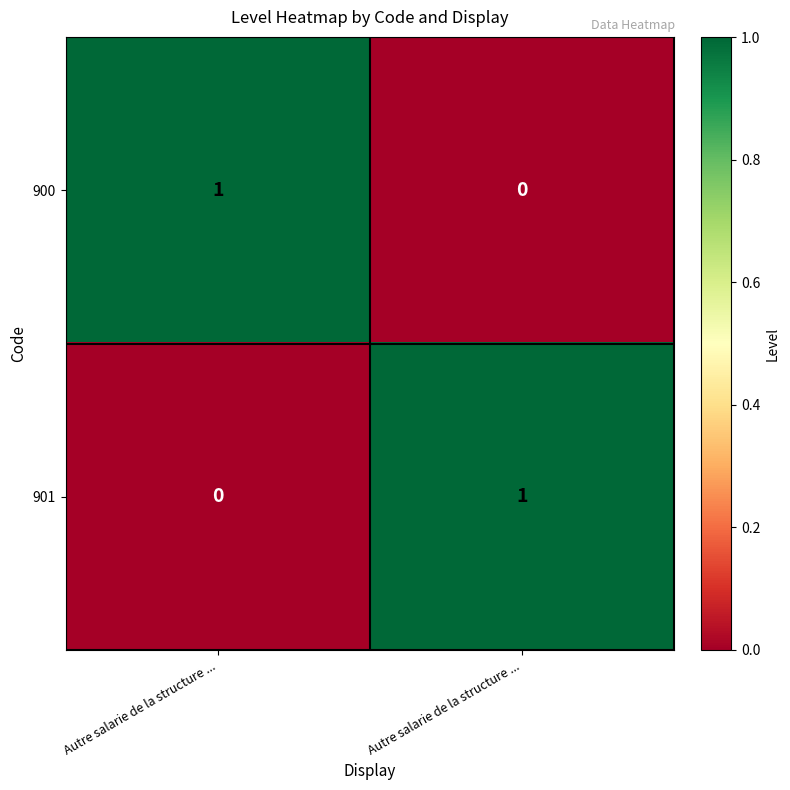

Reading left to right, extract all data points from this chart.

900: Autre salarie de la structure ...=1	Autre salarie de la structure ...=0
901: Autre salarie de la structure ...=0	Autre salarie de la structure ...=1